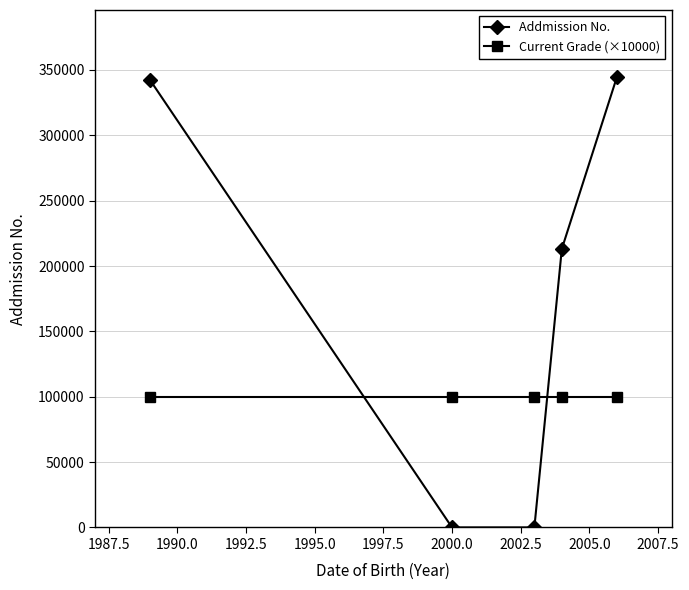

Which series has the widest spread of values?

Addmission No.